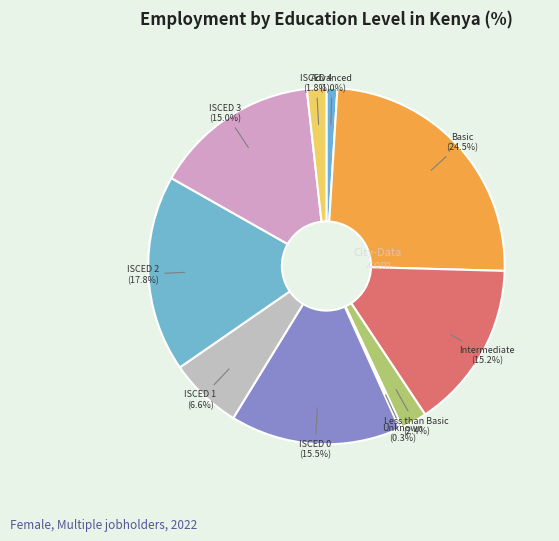

Which slice is the largest?

Basic